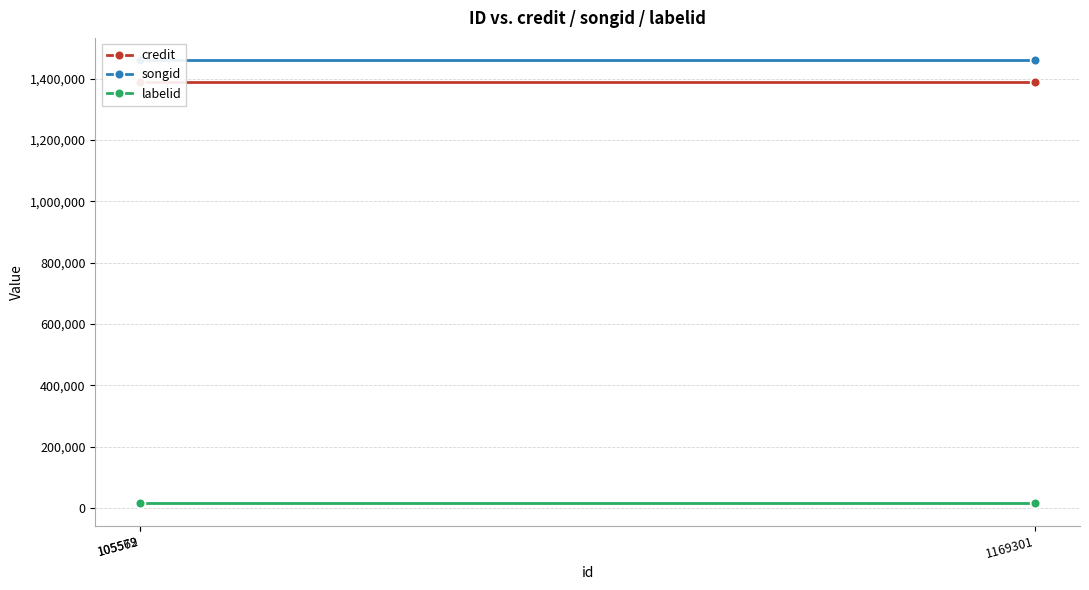

At which category is the sum across all series the highest?

1169301